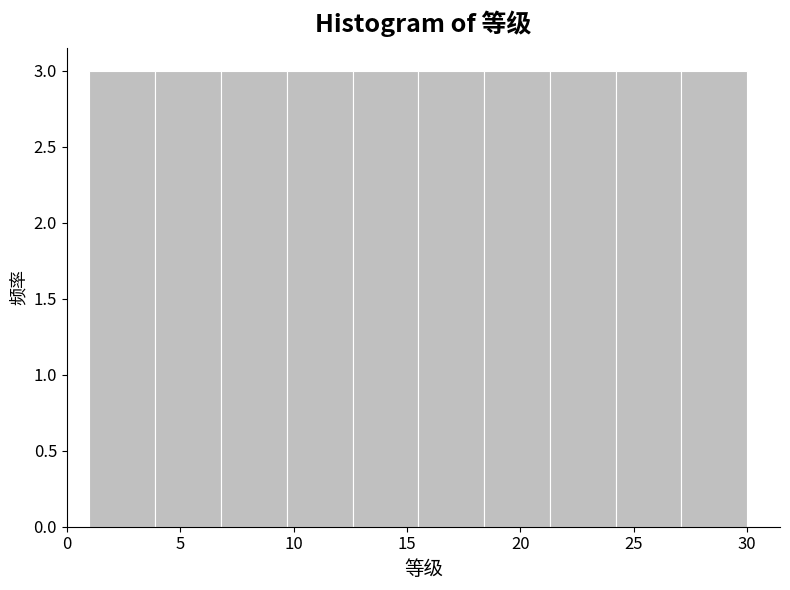

How tall is the bar that spans 27.1 to 30.0 on the x-axis? Neither the bar edges nor the heights are printed on the chart, so give them approximately, as read against the axes.

3